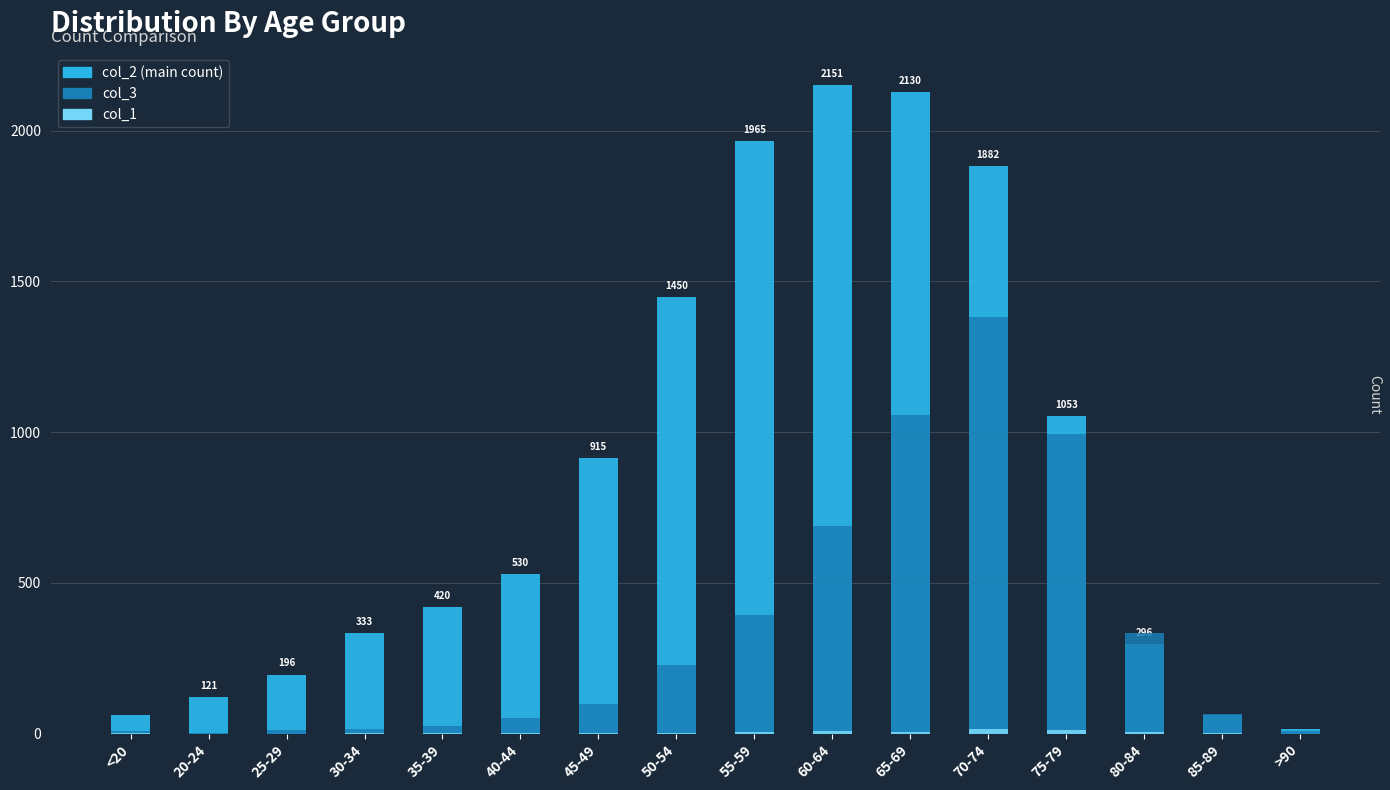

What is the maximum value for col_2?

2151